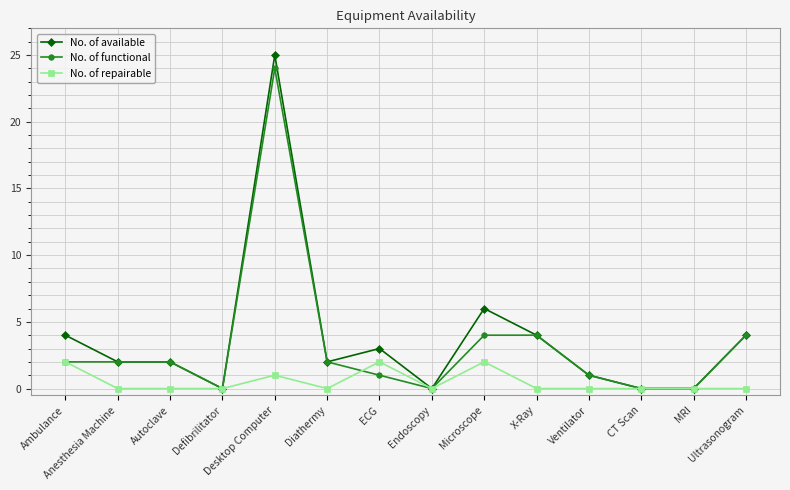

Reading left to right, transcribe all the data shown in this chart.

No. of available: Ambulance=4	Anesthesia Machine=2	Autoclave=2	Defibrilitator=0	Desktop Computer=25	Diathermy=2	ECG=3	Endoscopy=0	Microscope=6	X-Ray=4	Ventilator=1	CT Scan=0	MRI=0	Ultrasonogram=4
No. of functional: Ambulance=2	Anesthesia Machine=2	Autoclave=2	Defibrilitator=0	Desktop Computer=24	Diathermy=2	ECG=1	Endoscopy=0	Microscope=4	X-Ray=4	Ventilator=1	CT Scan=0	MRI=0	Ultrasonogram=4
No. of repairable: Ambulance=2	Anesthesia Machine=0	Autoclave=0	Defibrilitator=0	Desktop Computer=1	Diathermy=0	ECG=2	Endoscopy=0	Microscope=2	X-Ray=0	Ventilator=0	CT Scan=0	MRI=0	Ultrasonogram=0